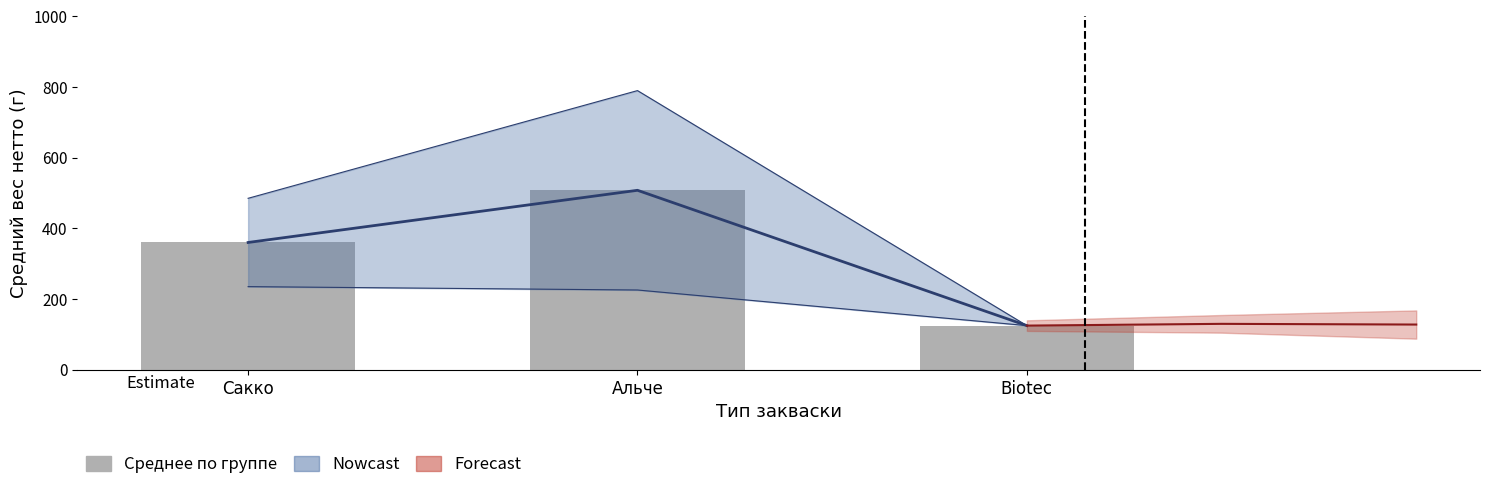

List the labels in order of value, largest first.

Альче, Сакко, Biotec